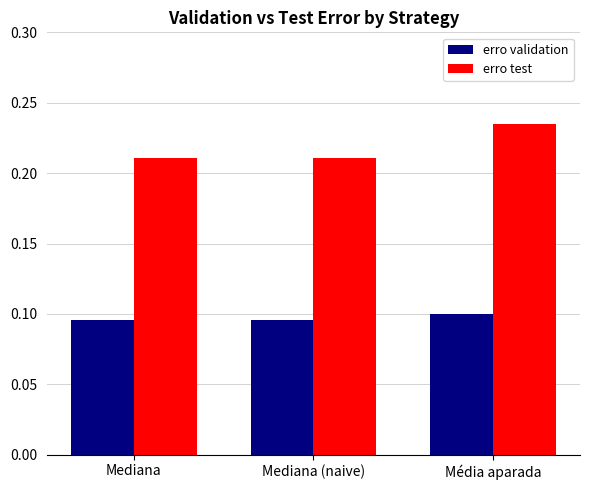

At how many categories does at least one series exceed 0?

3